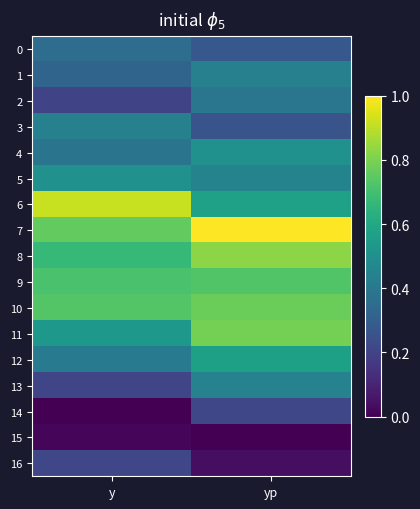

Reading left to right, extract all data points from this chart.

0: y=0.4	yp=0.3
1: y=0.3	yp=0.4
2: y=0.2	yp=0.4
3: y=0.4	yp=0.3
4: y=0.4	yp=0.5
5: y=0.5	yp=0.4
6: y=0.9	yp=0.6
7: y=0.8	yp=1.0
8: y=0.7	yp=0.8
9: y=0.7	yp=0.7
10: y=0.7	yp=0.8
11: y=0.5	yp=0.8
12: y=0.4	yp=0.6
13: y=0.2	yp=0.4
14: y=0.0	yp=0.2
15: y=0.0	yp=0.0
16: y=0.2	yp=0.0